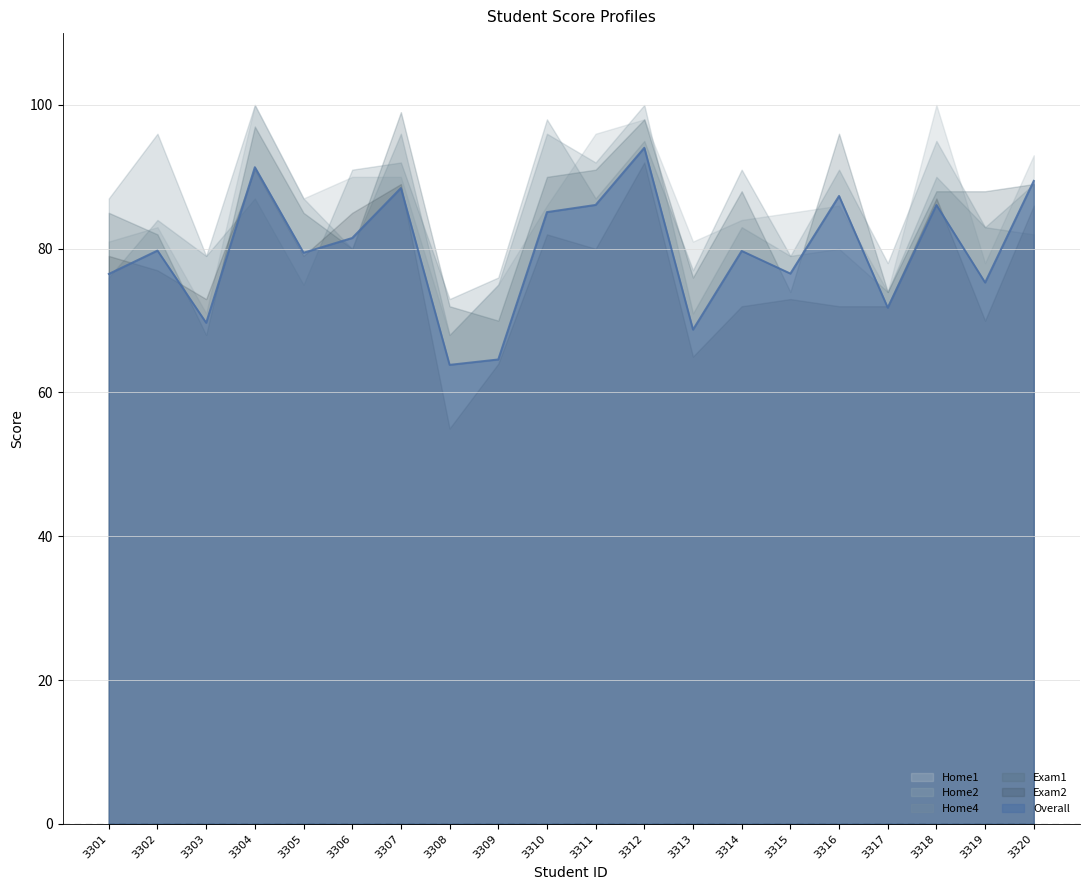

At how many categories does at least one series exceed 91?

9